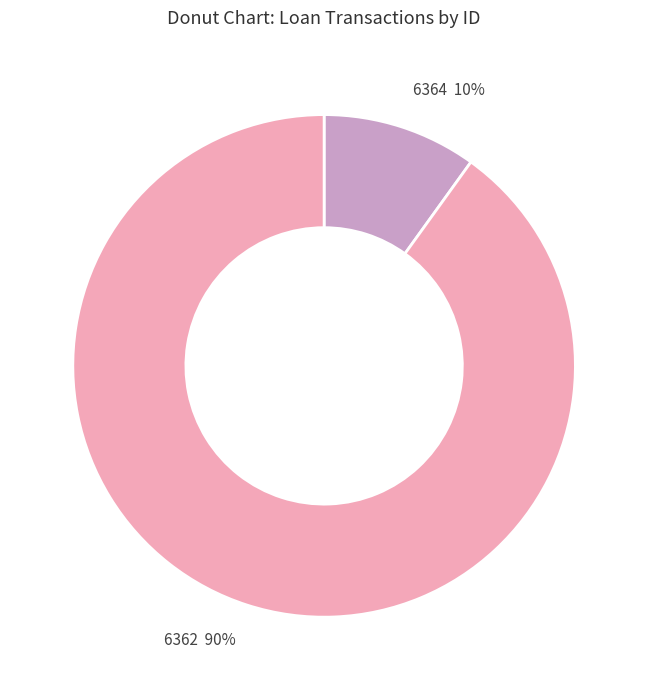

Which category has the smallest portion of the pie?

6364